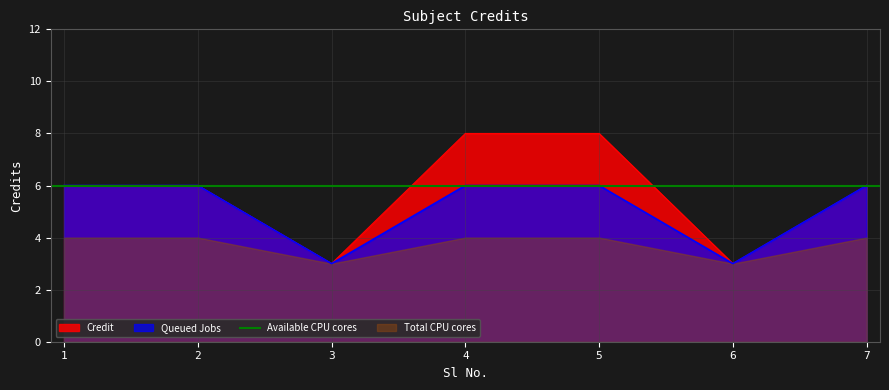

What is the ratio of the value at 7 to the value at 1?

1.0